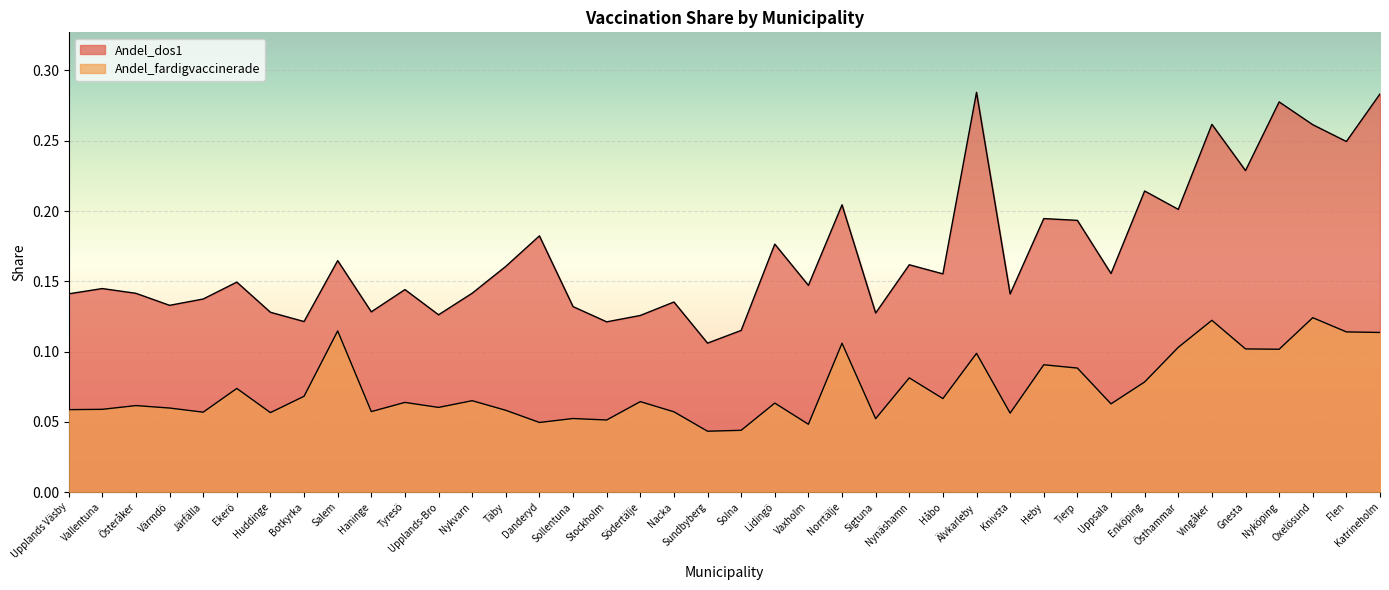

Between Danderyd and Sollentuna, which series saw the biggest shift?

Andel_dos1